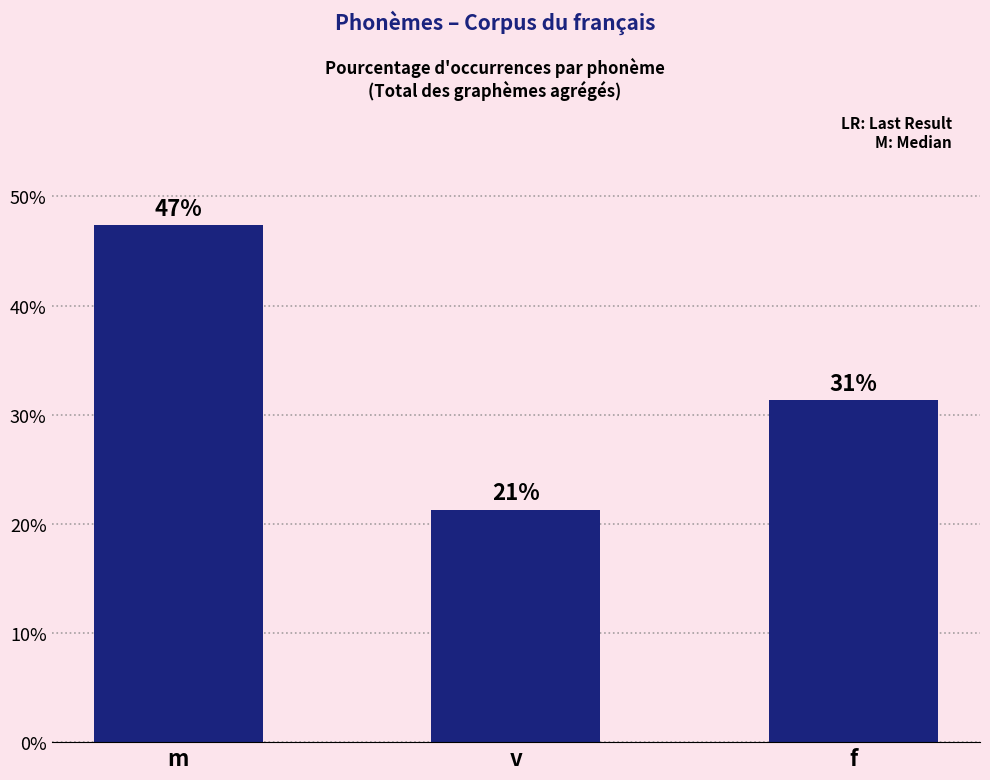

What is the approximate value at m?

47.4